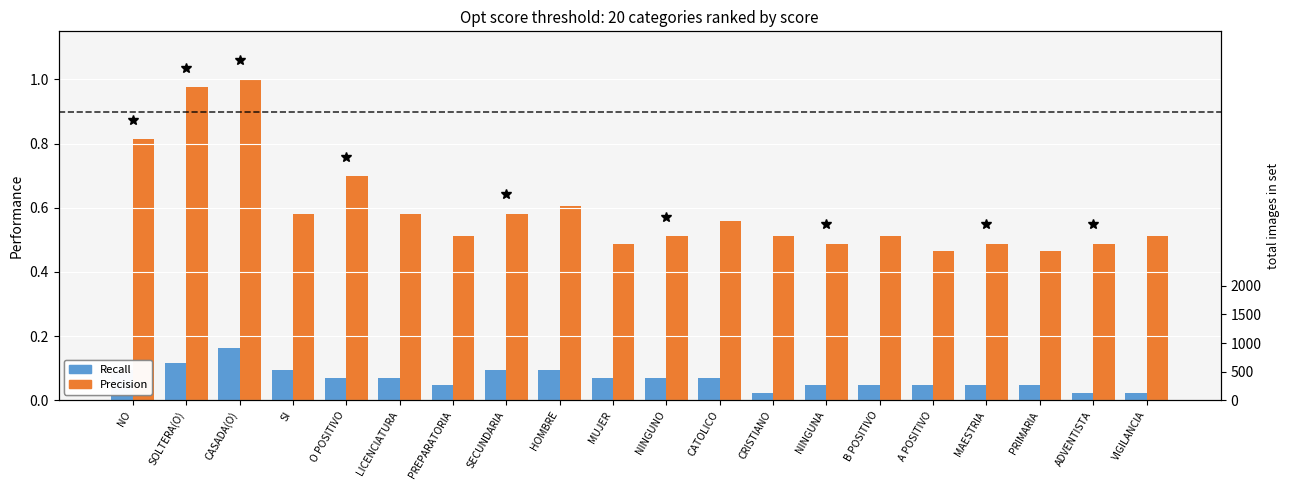

What is the label of the 16th bar from the left?

A POSITIVO